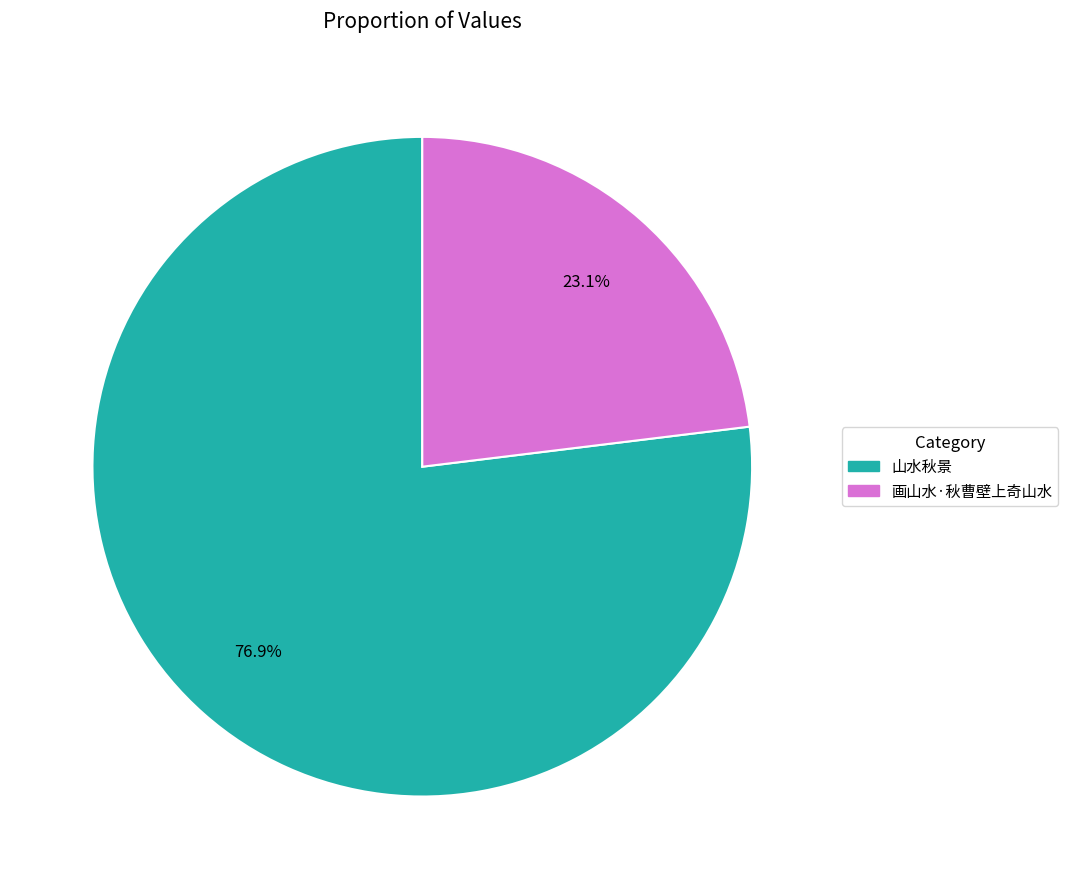

To the nearest percent, what is the difference between the 山水秋景 and 画山水·秋曹壁上奇山水 slice percentages?

54%